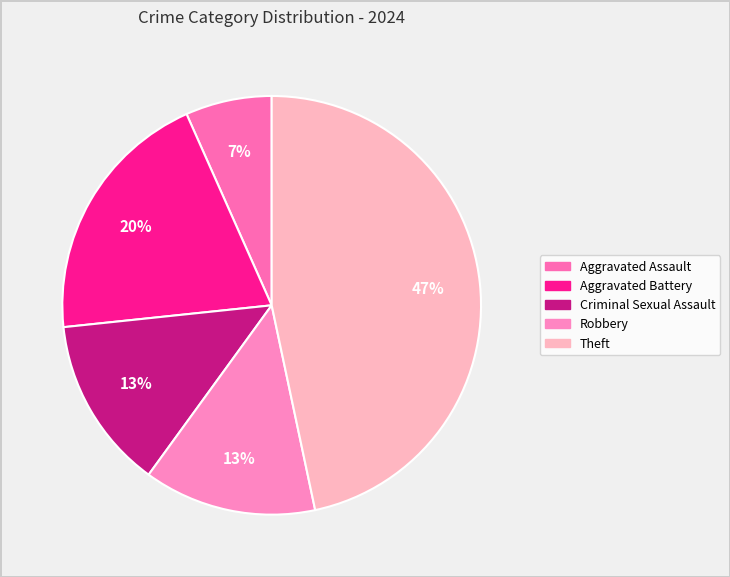

Do Criminal Sexual Assault and Aggravated Assault together represent more than half of the pie?

No